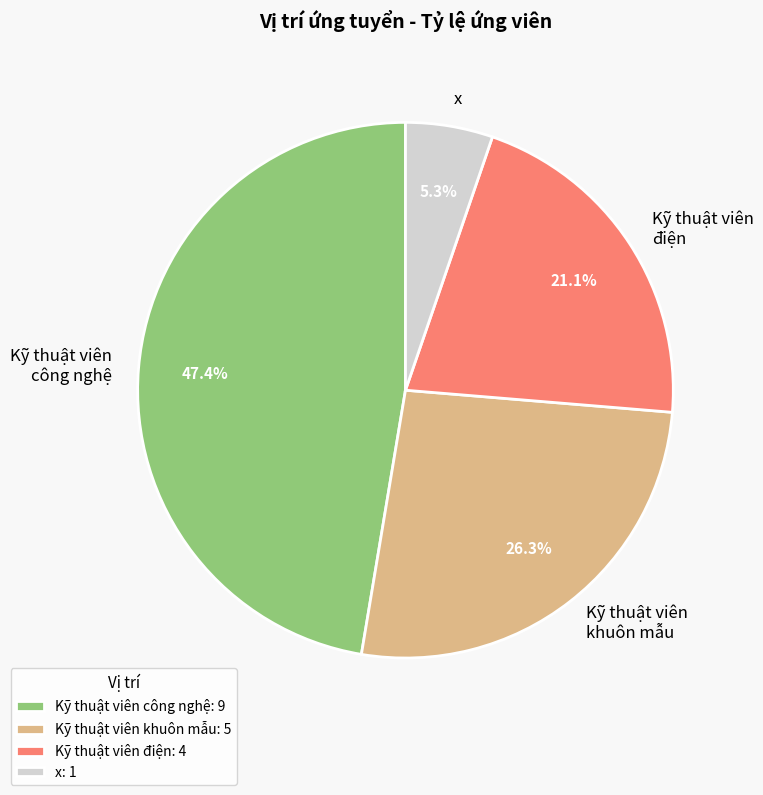

Does any single category account for the majority?

No